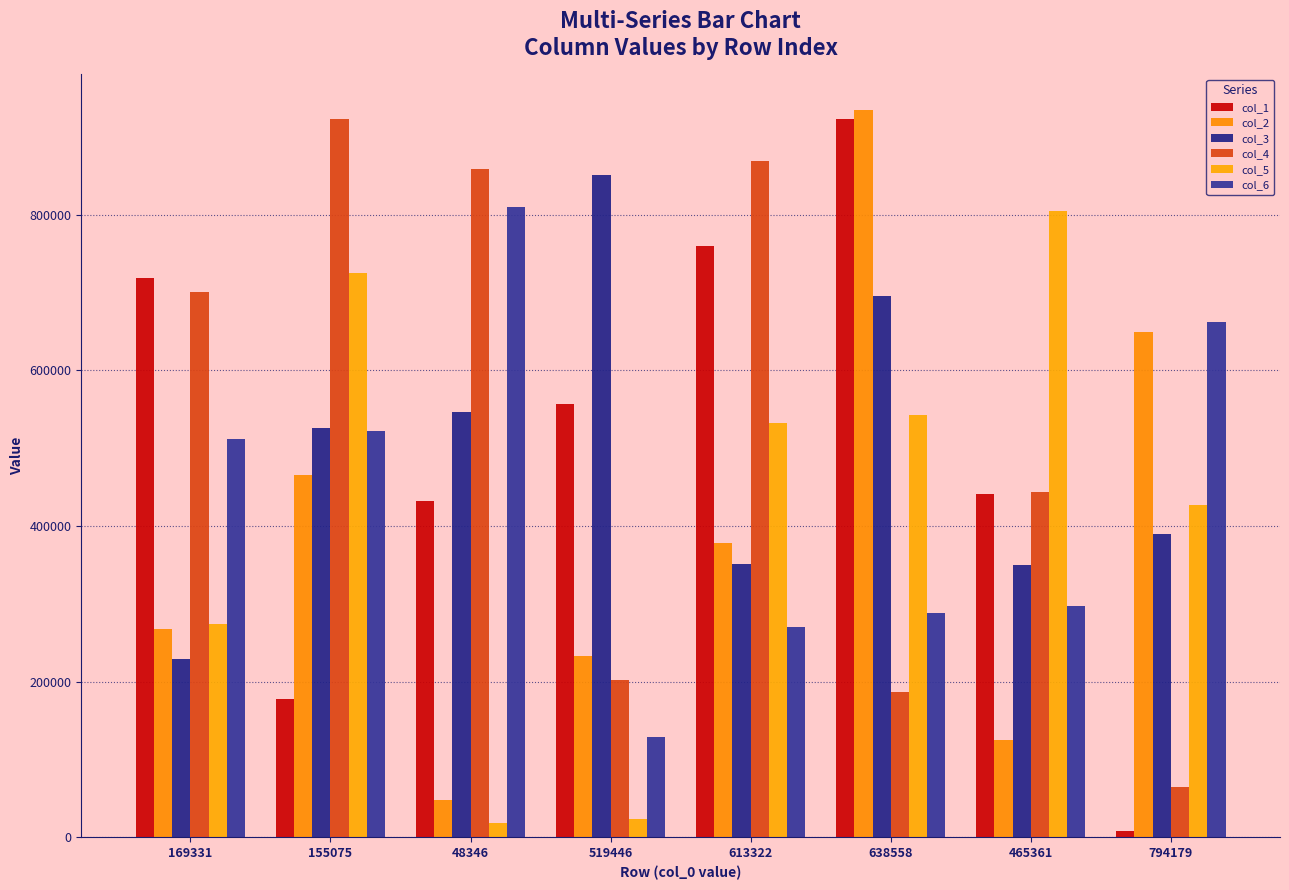

What is the smallest value displayed?

7834